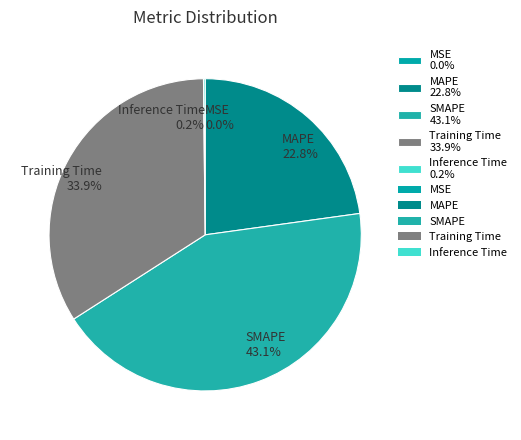

What is the total percentage of SMAPE 43.1% and MAPE 22.8%?

65.9%